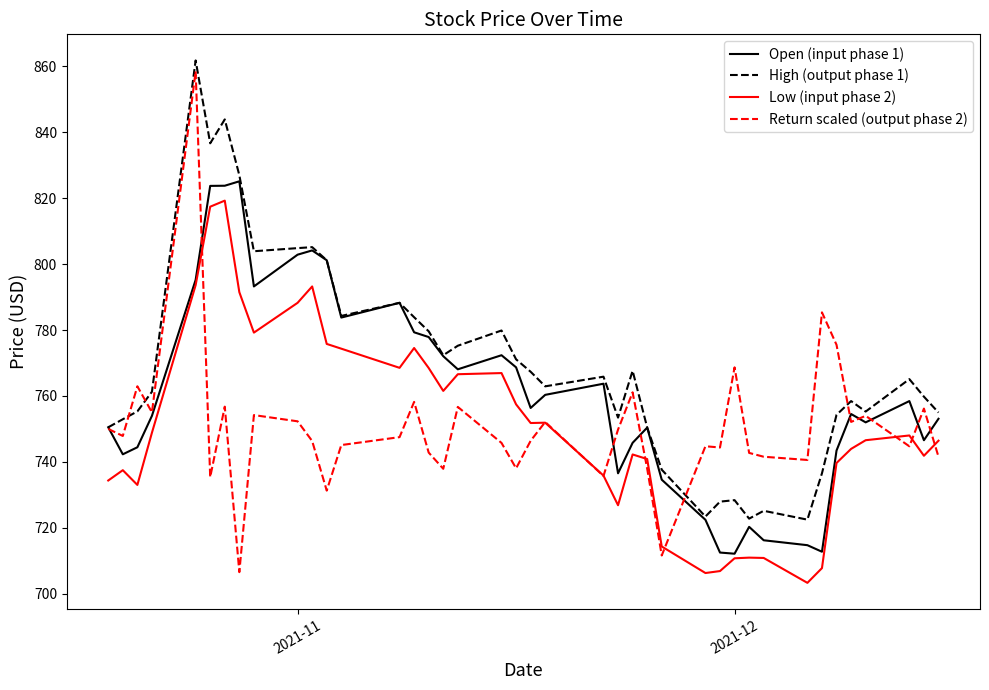

How many values in the High (output phase 1) series exceed 765?

20